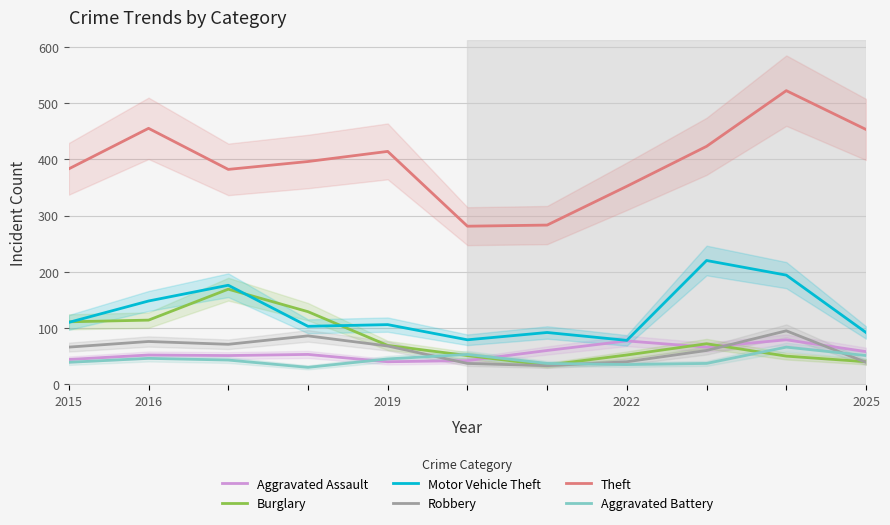

True or false: Robbery and Motor Vehicle Theft intersect in this chart.

False